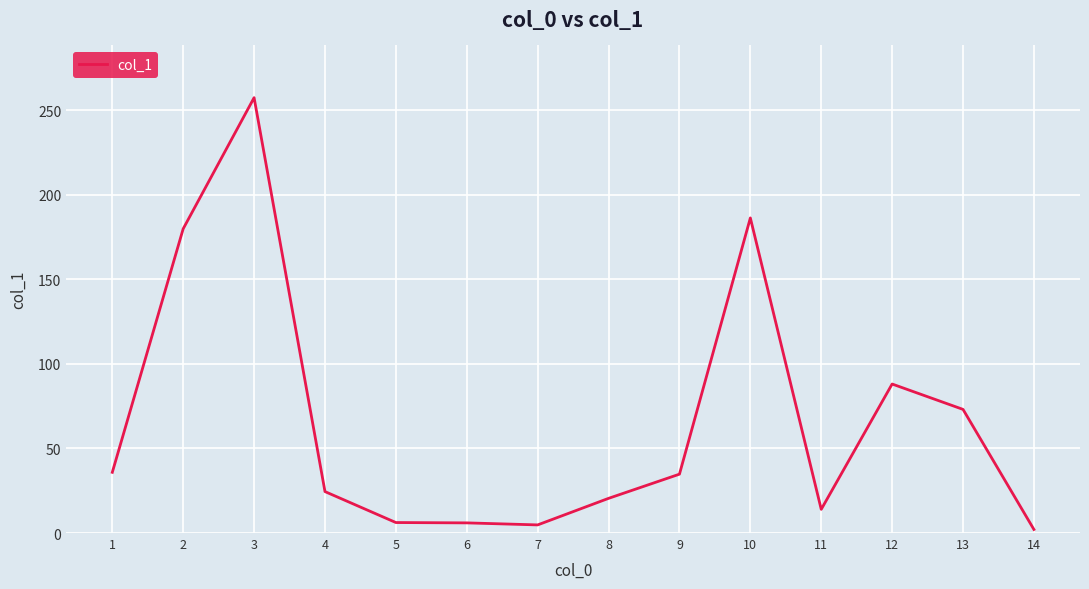

What is the greatest value displayed?

257.4